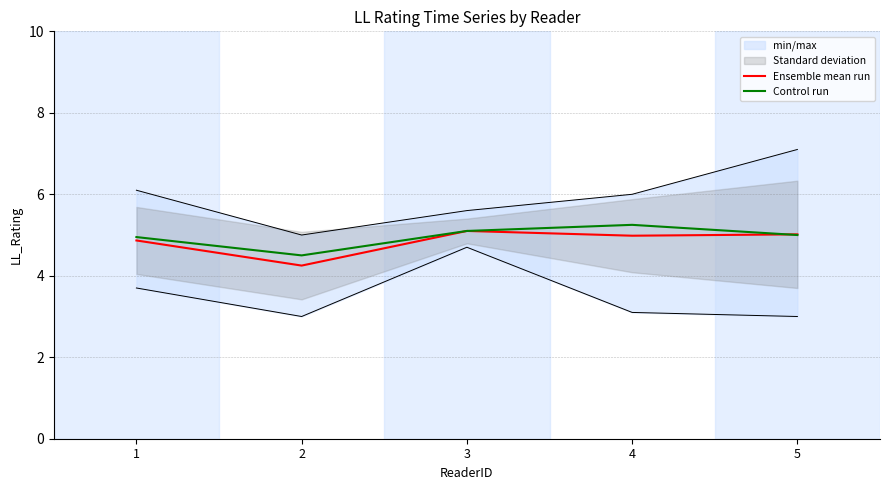

How many intersections are there between Control run and Ensemble mean run?

1